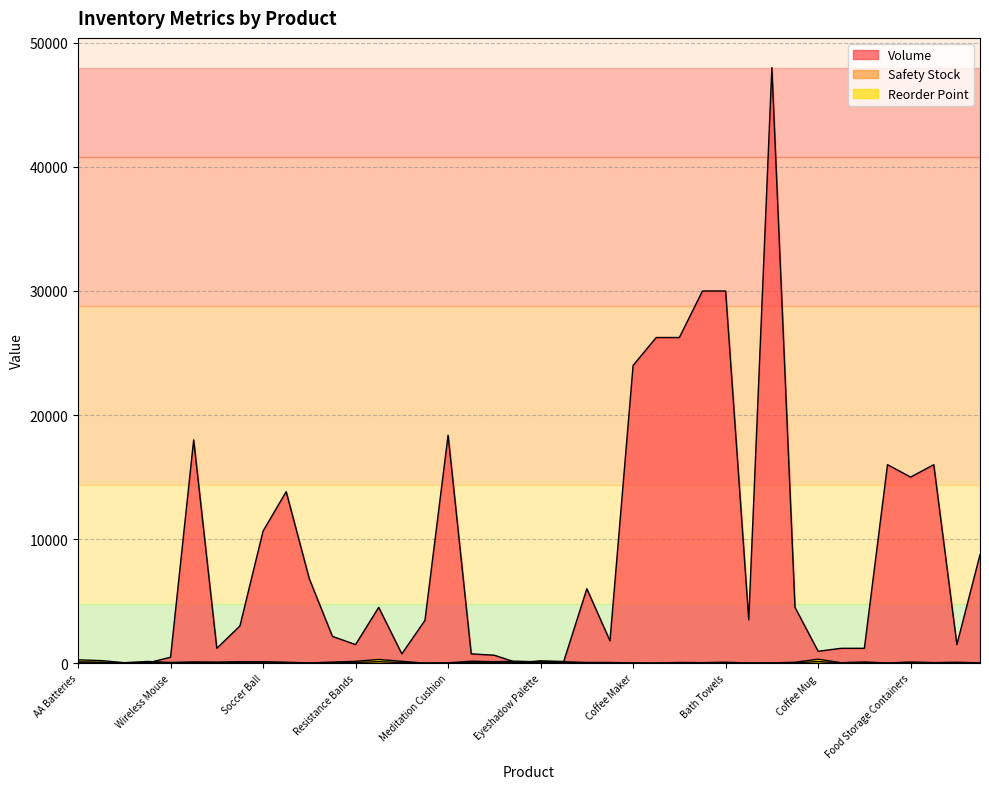

At which category does Volume reach its first local peak?

AAA Batteries